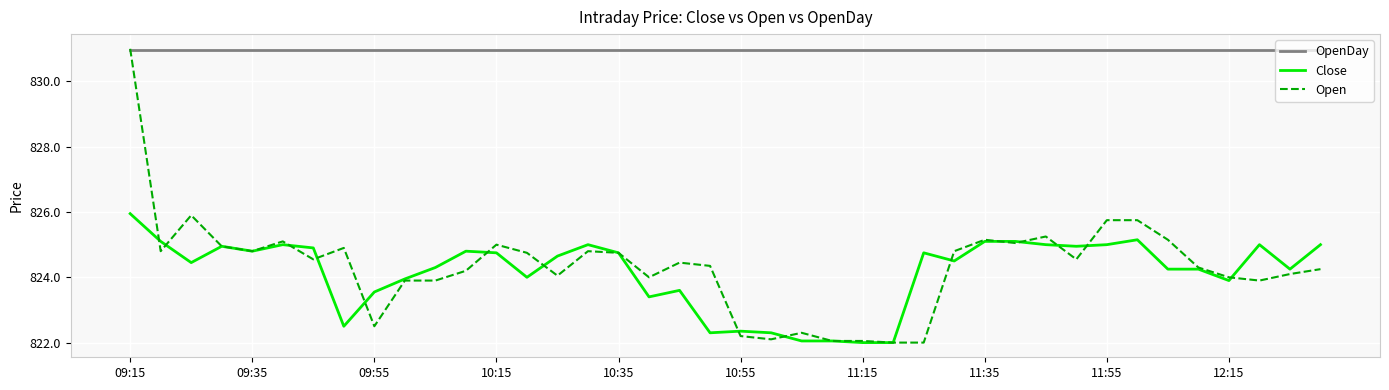

Which series has the largest range (max minus min)?

Open